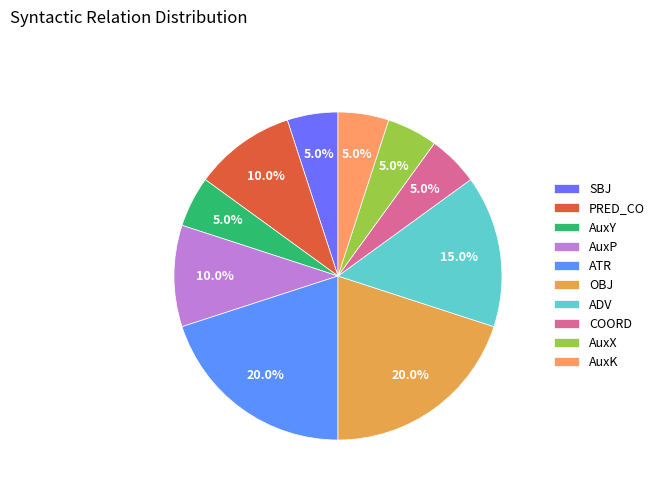

Does any single category account for the majority?

No